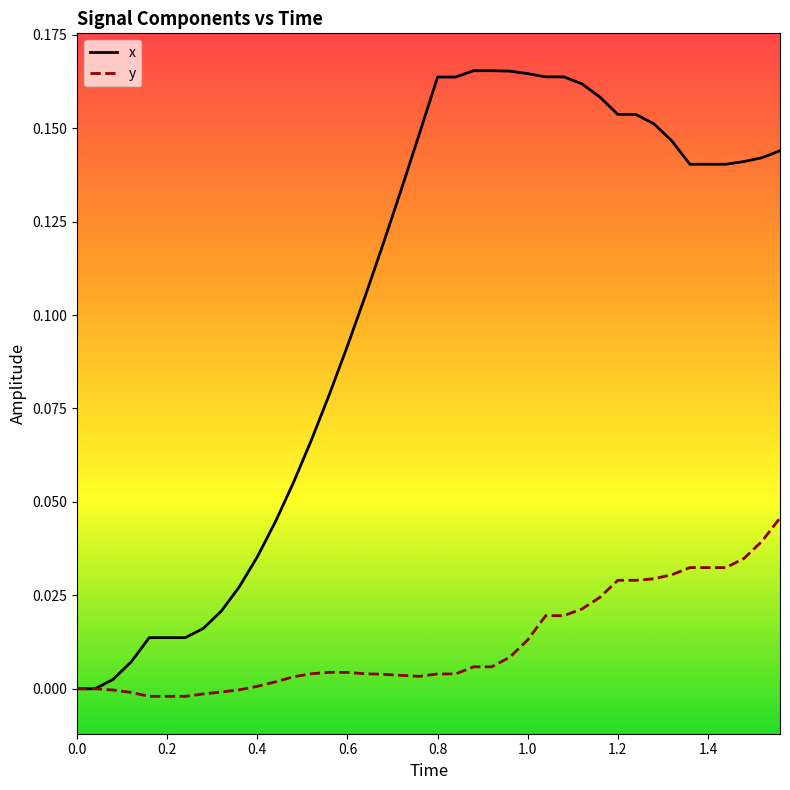

Rank the series by their maximum value, from lowest to highest.

y, x